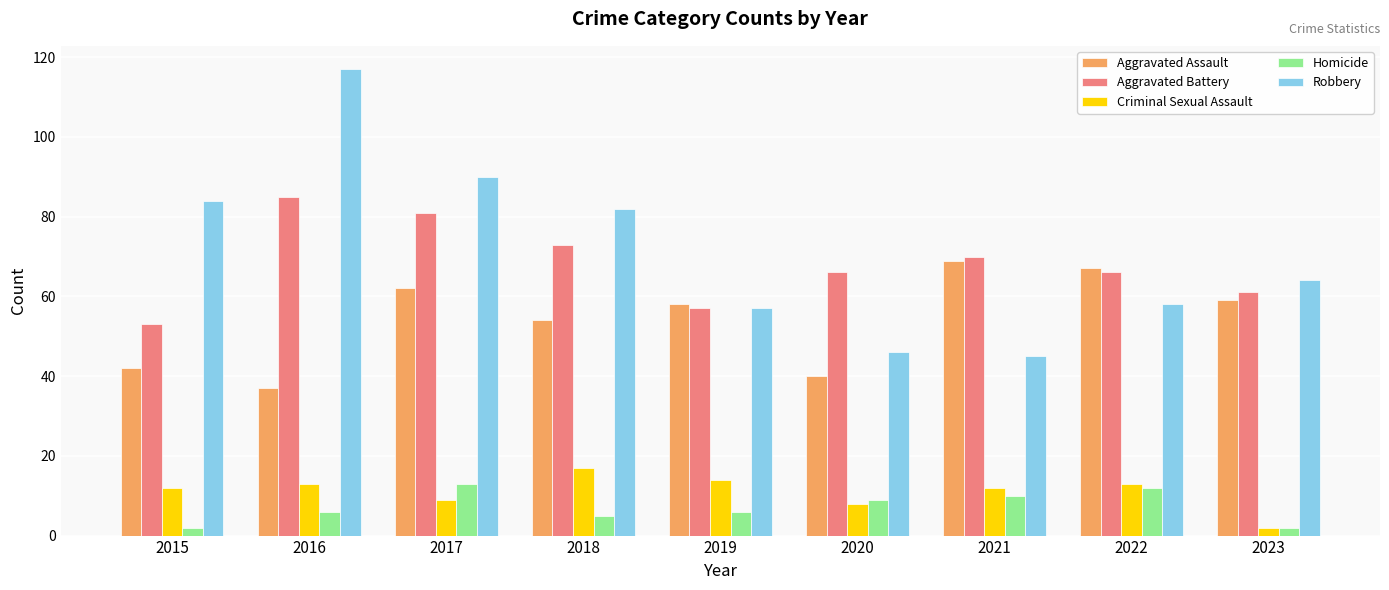

What is the average value of the Robbery series?

71